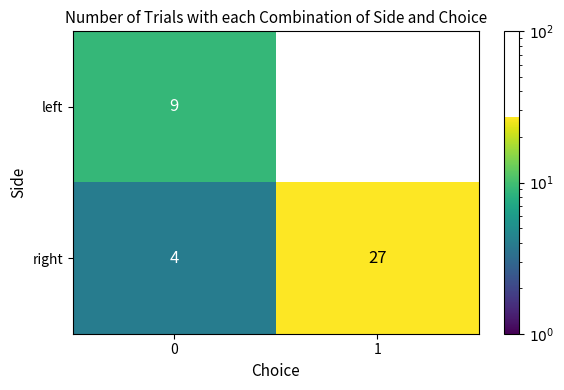

What is the difference between the highest and lowest values at 0?

5